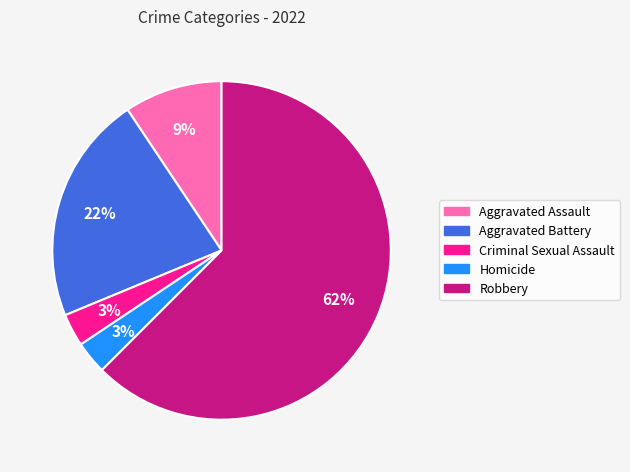

Which category has the biggest portion of the pie?

Robbery